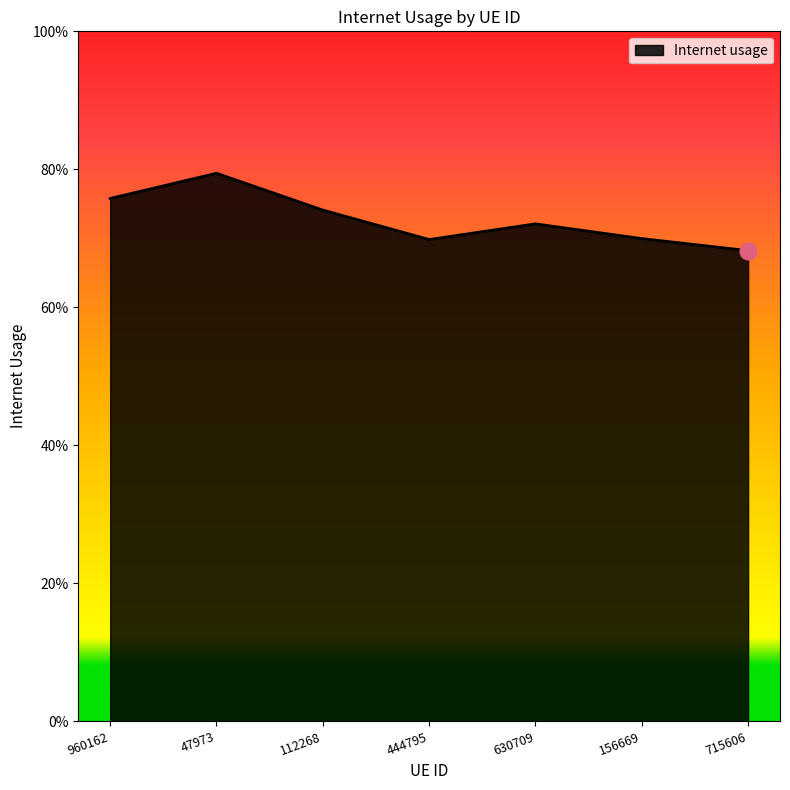

The chart shows a value of 1.4 at 47973. True or false?

False